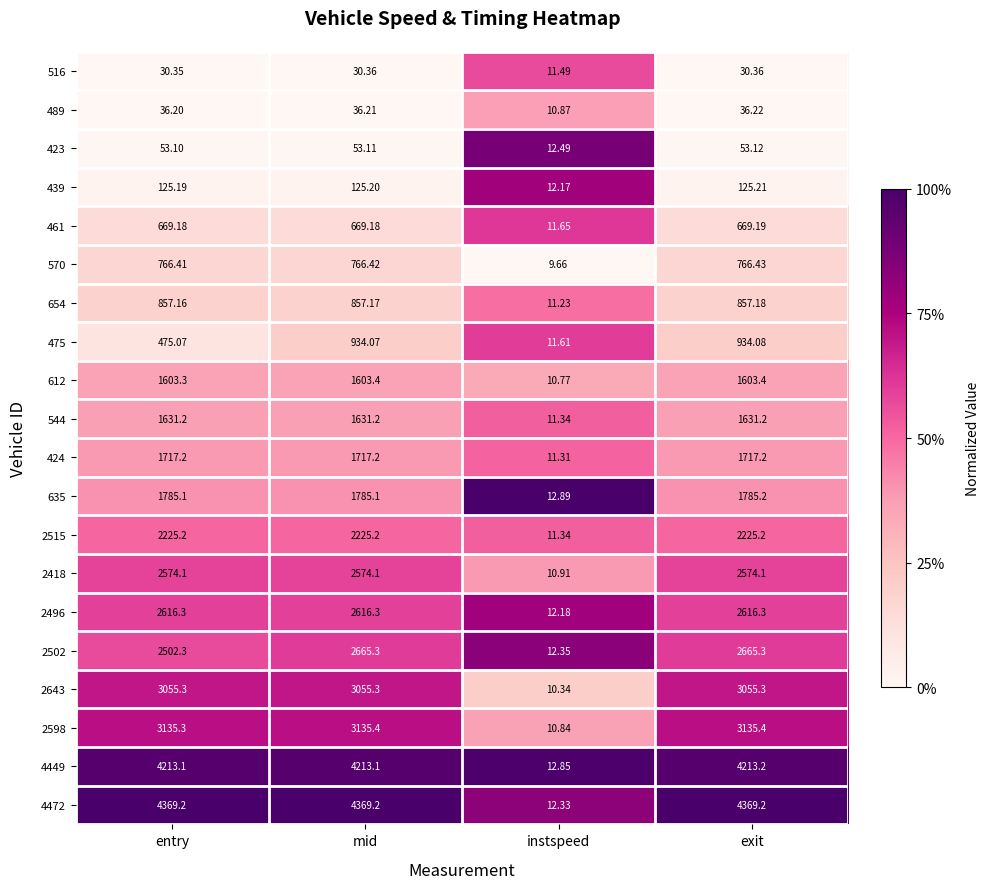

Which series has the largest total across all categories?

4472